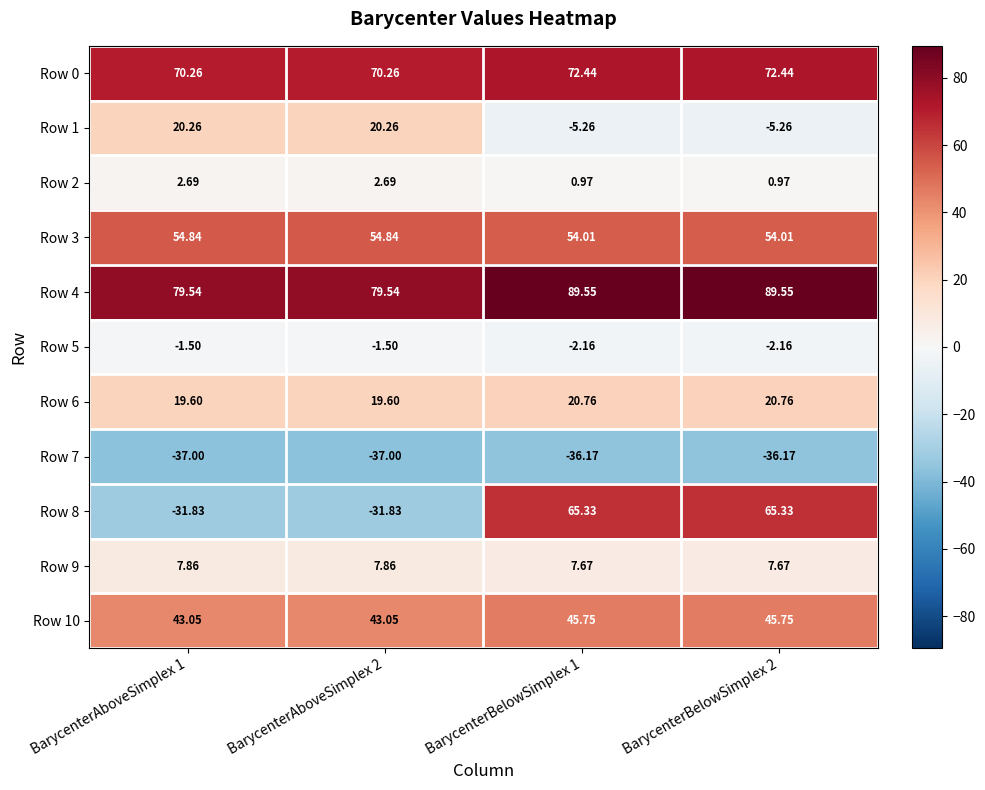

Is the value of Row 10 at BarycenterAboveSimplex 2 greater than the value of Row 9 at BarycenterAboveSimplex 1?

Yes